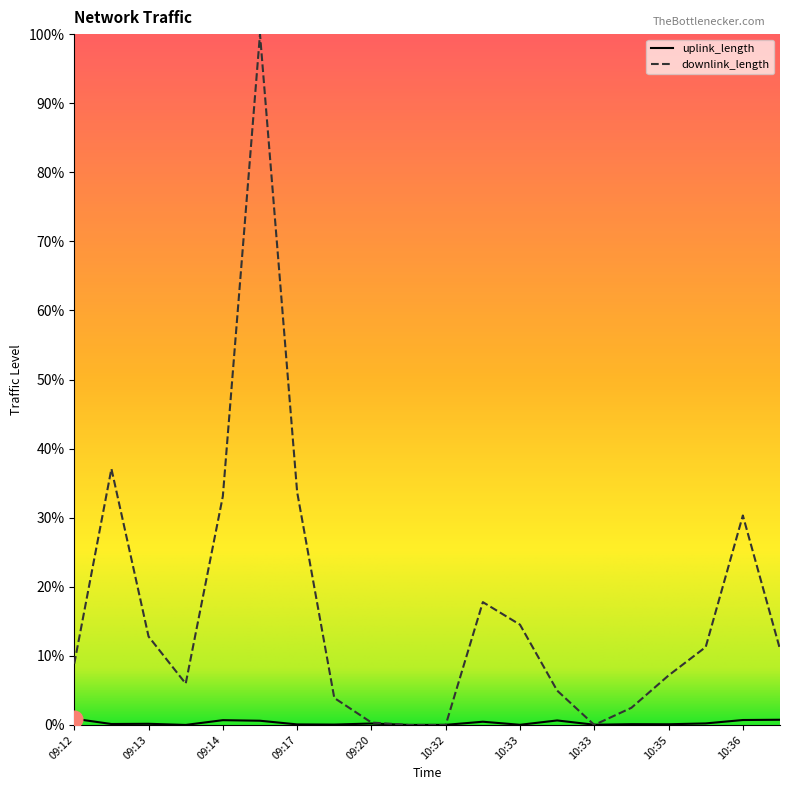

Count the number of data series in this chart.

2